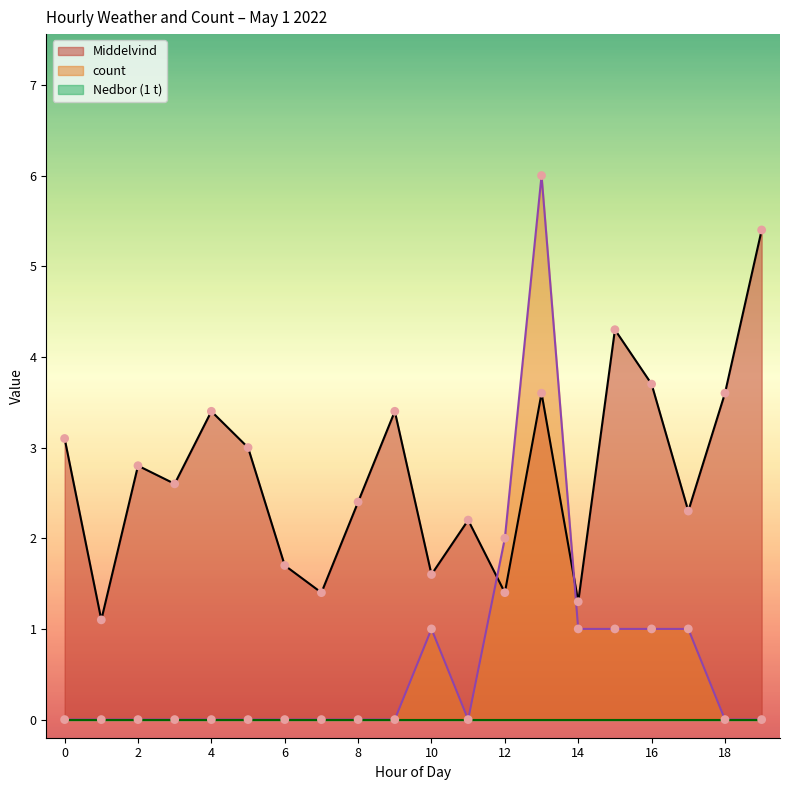

Which series has the largest total across all categories?

Middelvind